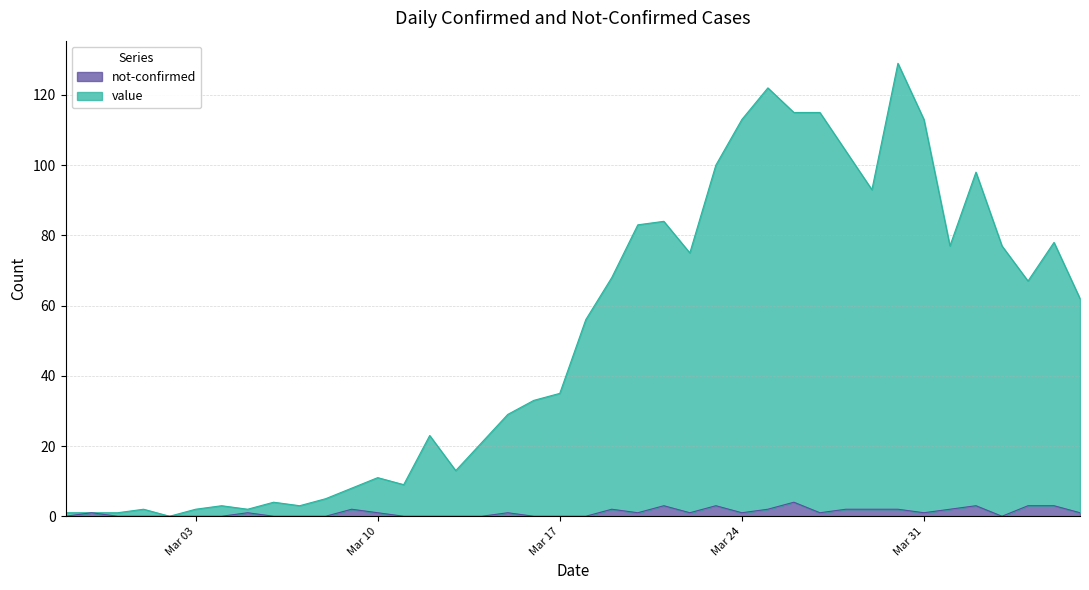

Does the chart display data point markers on the line(s)?

No